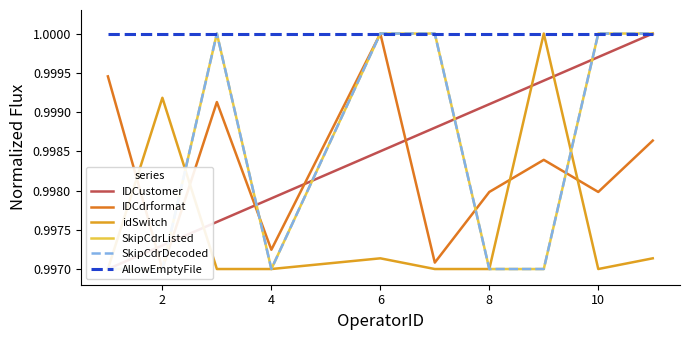

Is this an area chart (filled region under the line)?

No